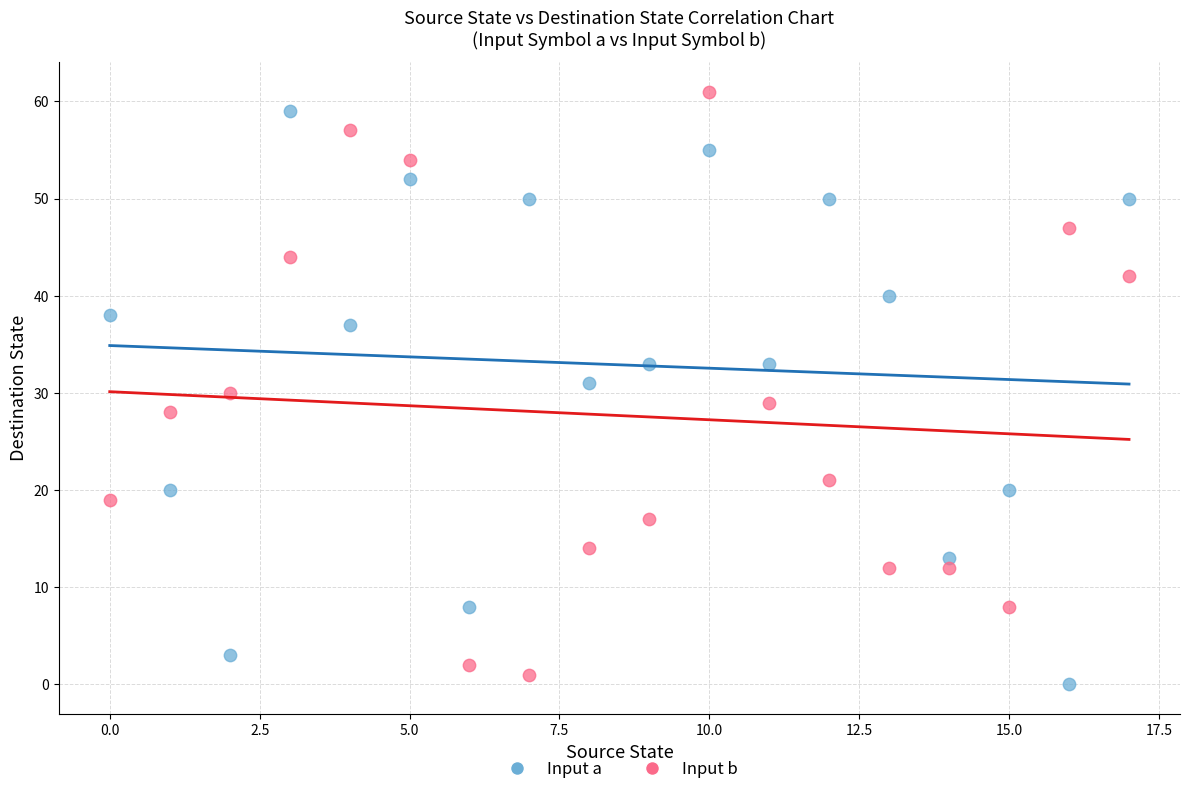

Across all data points, what is the range of Y values (max minus min)?

61